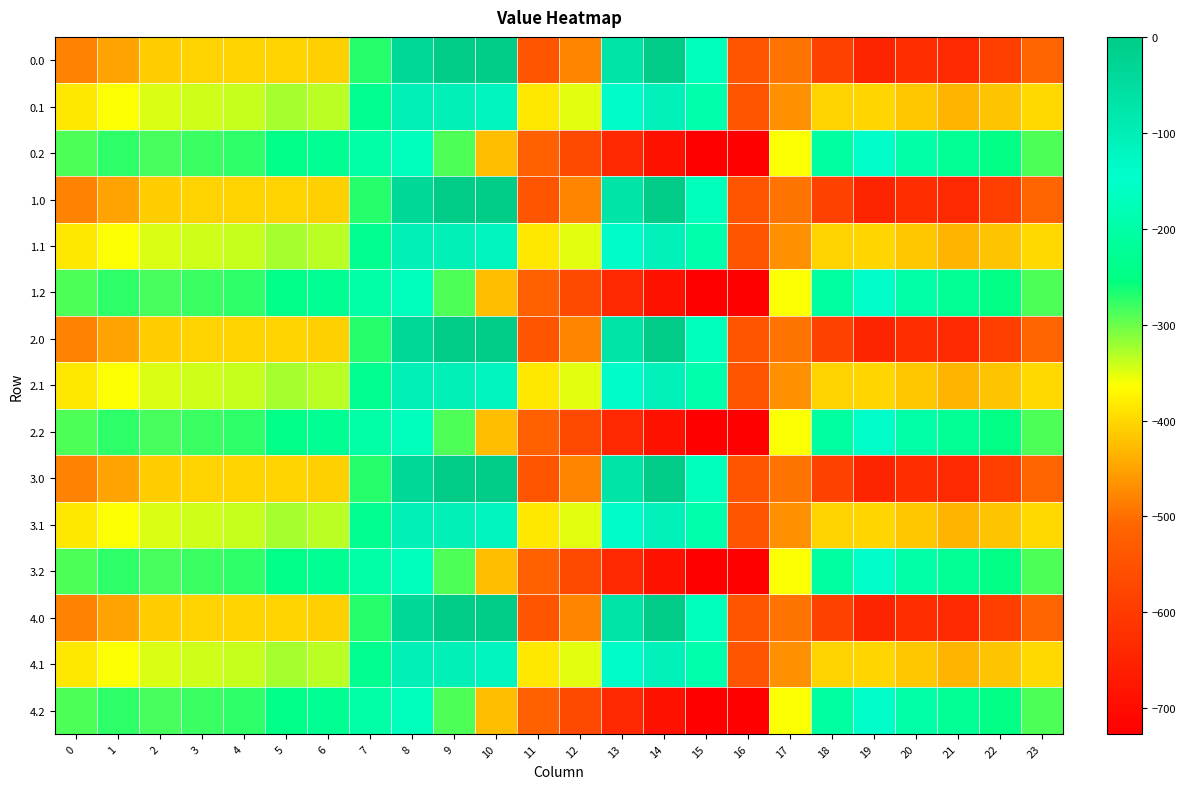

What is the total value across all series at 16?

-9096.5